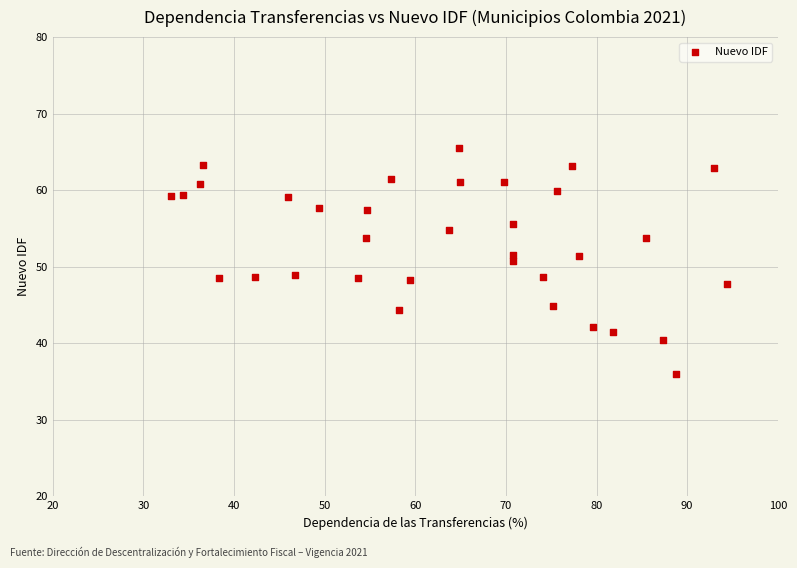

What is the range of Y values (max minus min)?

29.6